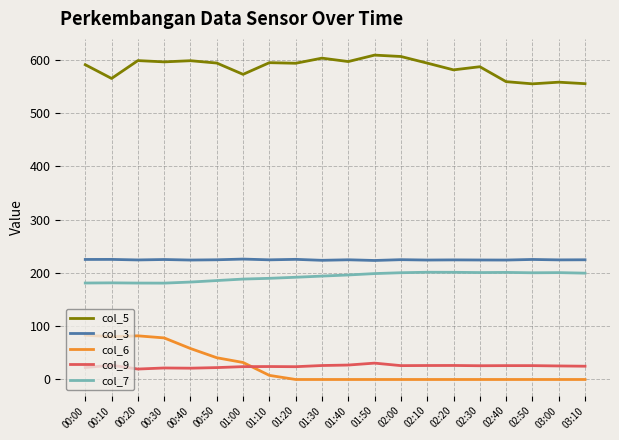

What is the average value of the col_5 series?

585.2